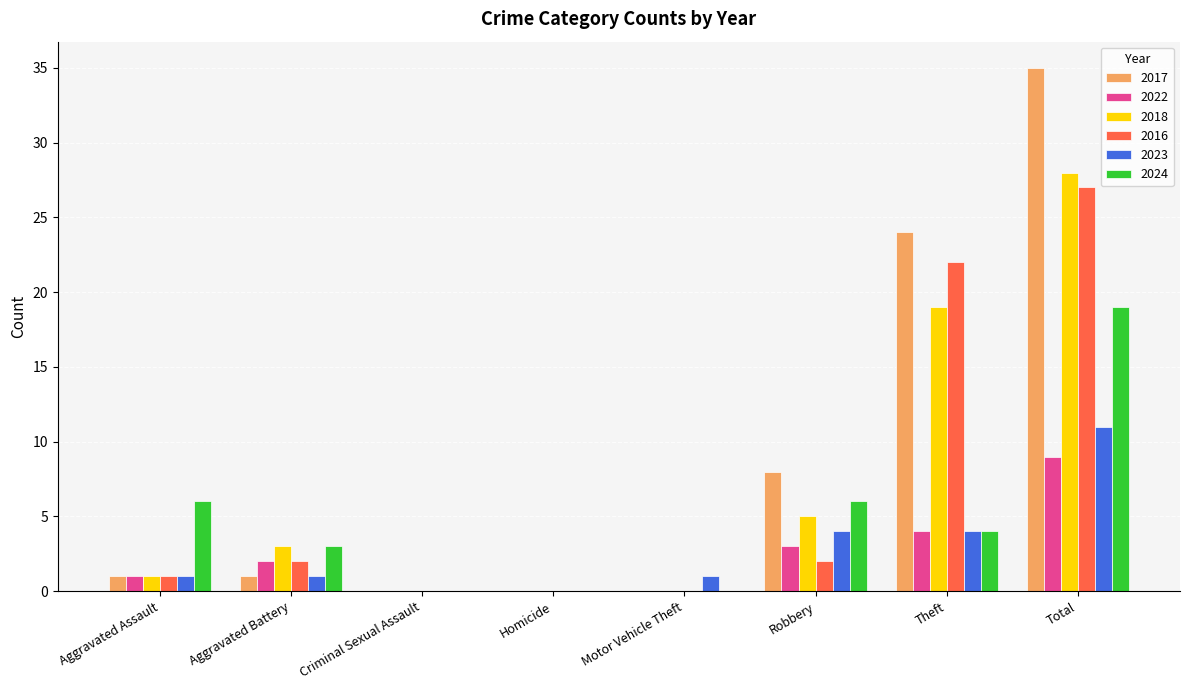

Is the value of 2024 at Homicide greater than the value of 2022 at Total?

No